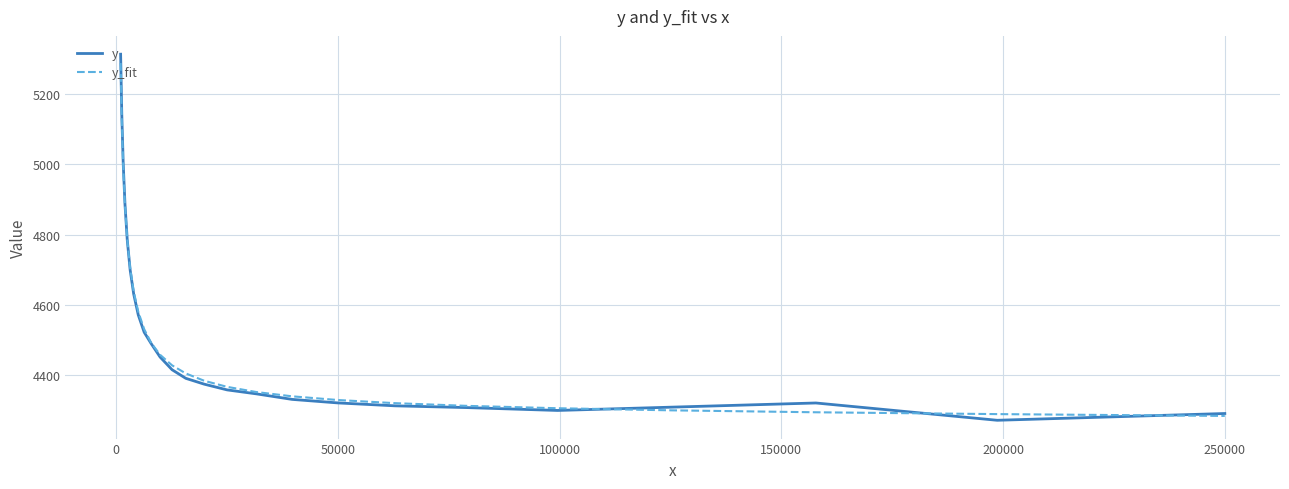

Which series has the widest spread of values?

y